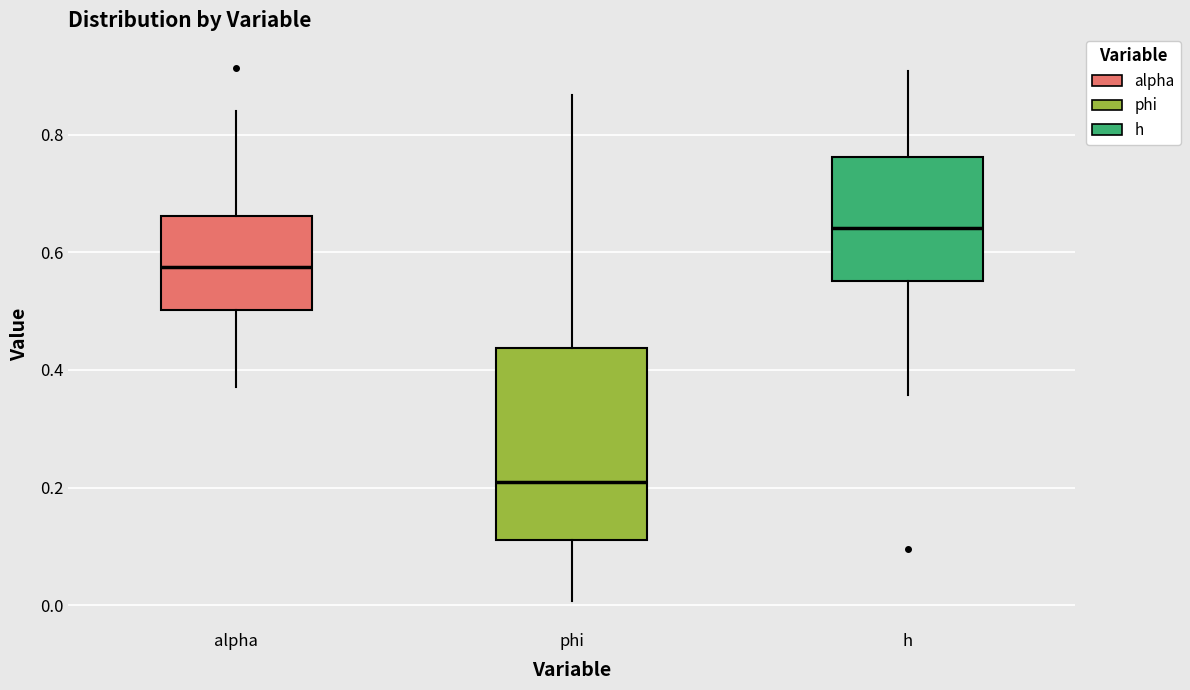

Reading left to right, transcribe this box plot: for each box, give where its median line is, the range the box spans, and where its two whiskers end, as read against the y-axis. The values are not printed on the chart, so give them approximately, as read against the axis.

alpha: median 0.58, box 0.50 to 0.66, whiskers 0.38 to 0.84
phi: median 0.20, box 0.12 to 0.44, whiskers 0.00 to 0.86
h: median 0.64, box 0.56 to 0.76, whiskers 0.36 to 0.90